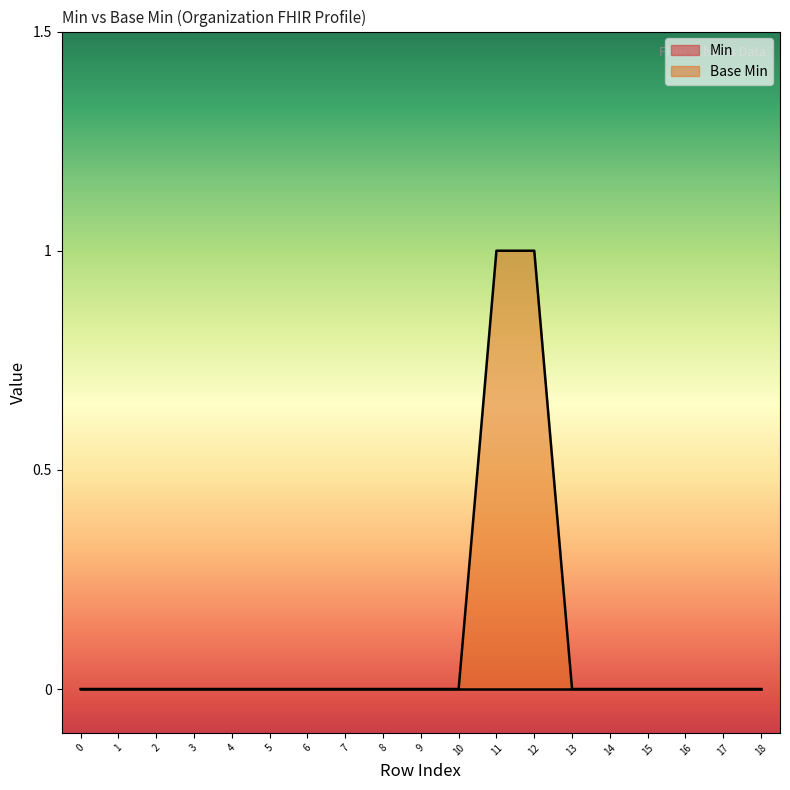

Does the chart display data point markers on the line(s)?

No